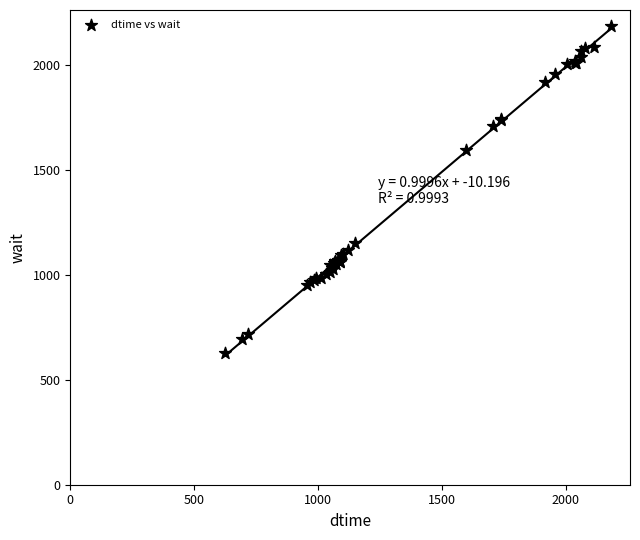

What Y value in the scatter plot is closest to 1403?

1593